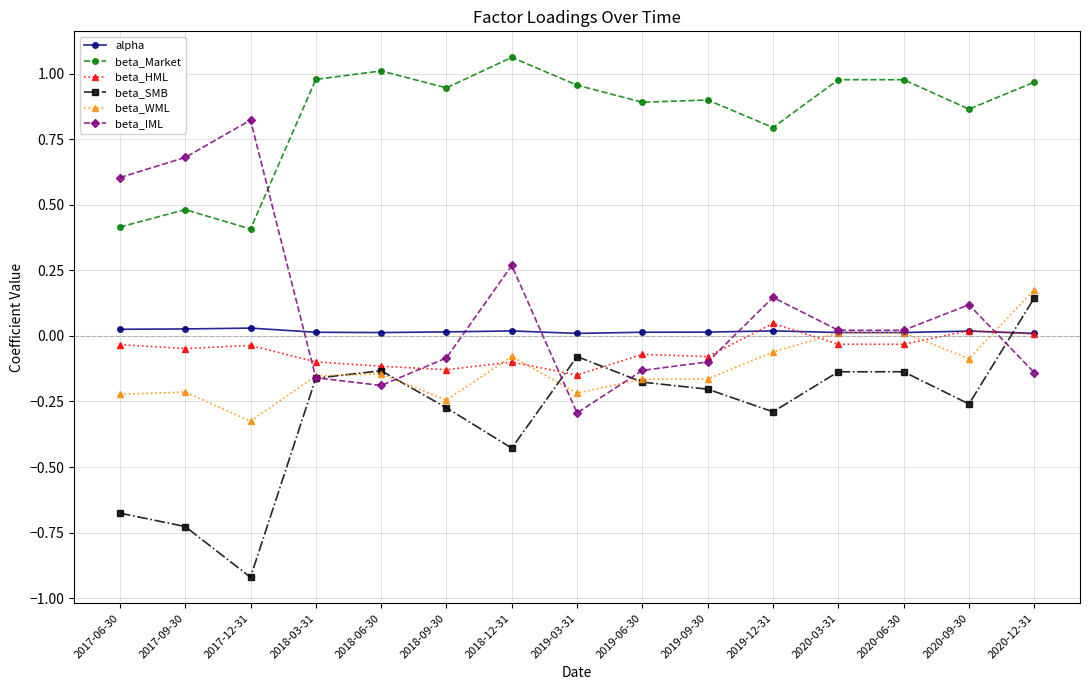

At which category does beta_IML reach its first local valley?

2018-06-30